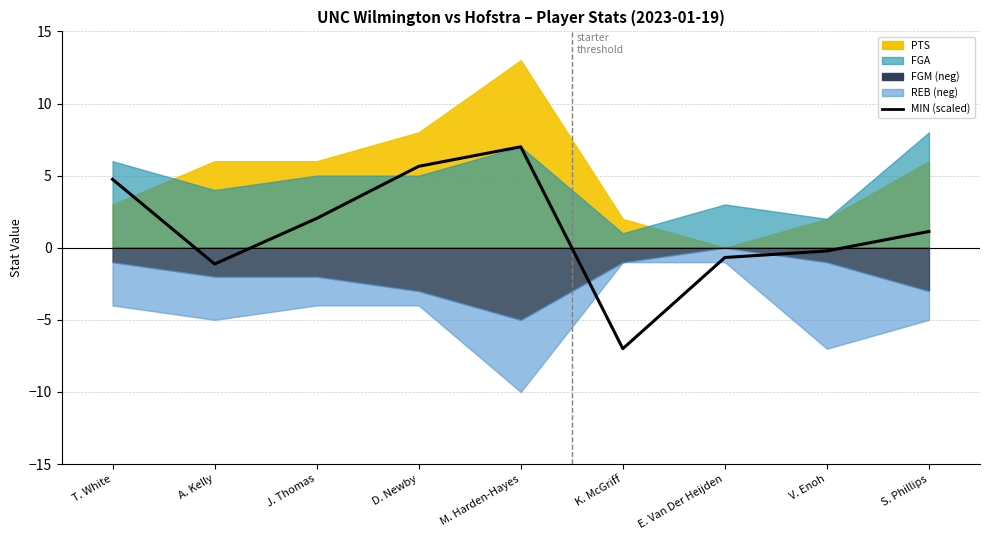

List the labels in order of value, smallest first.

K. McGriff, A. Kelly, E. Van Der Heijden, V. Enoh, S. Phillips, J. Thomas, T. White, D. Newby, M. Harden-Hayes